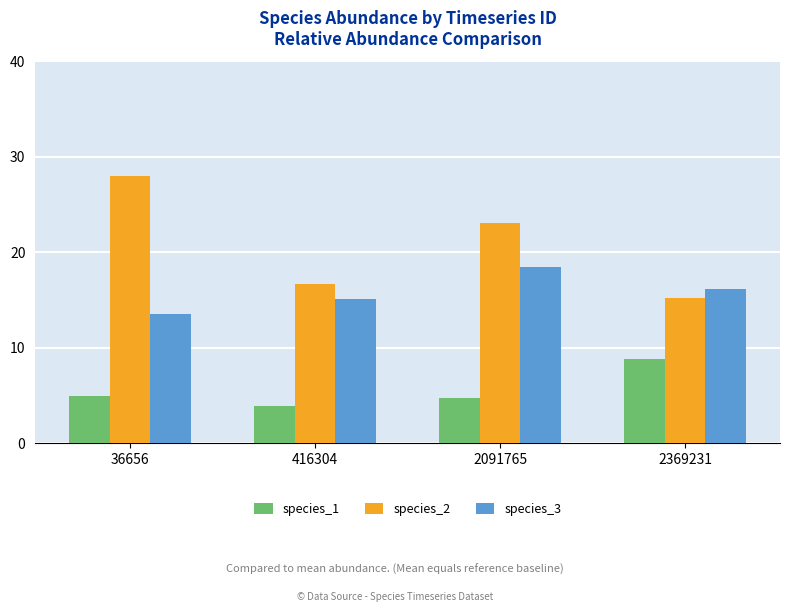

Which label corresponds to the largest value in the chart?

36656